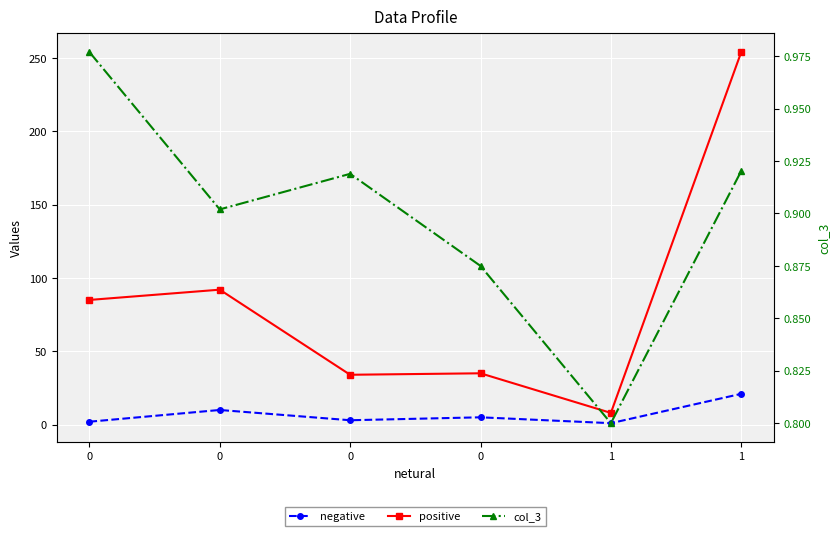

What is the difference between the maximum and minimum values in the positive series?

246.0